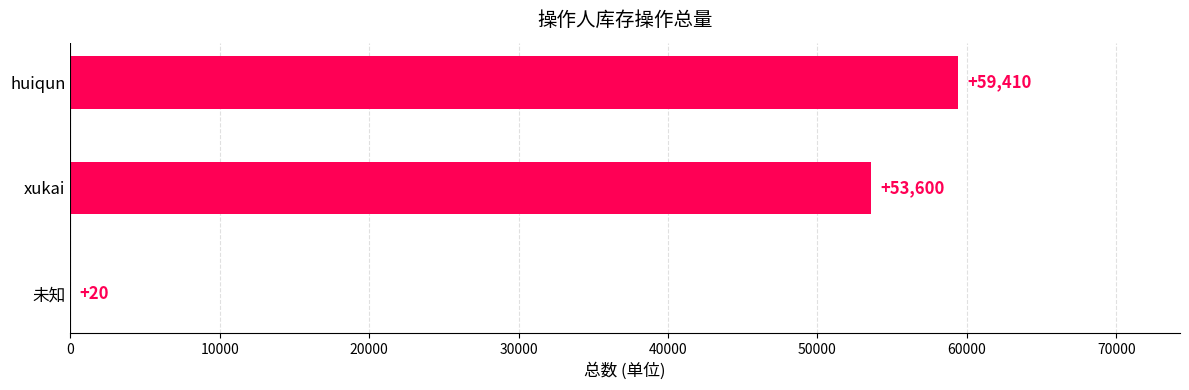

True or false: the data shows 25042 at huiqun.

False